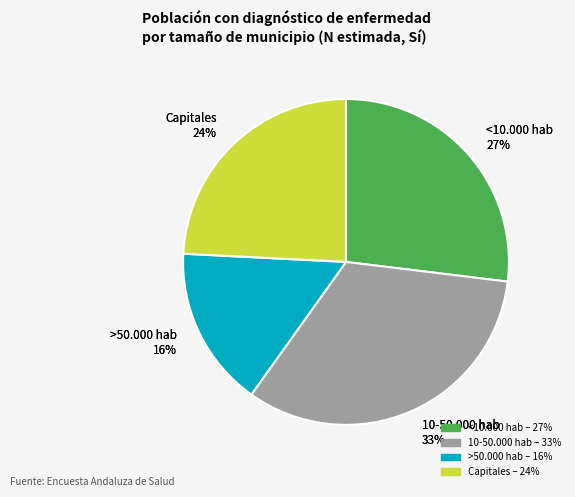

The Capitales slice represents 24% of the pie. True or false?

True